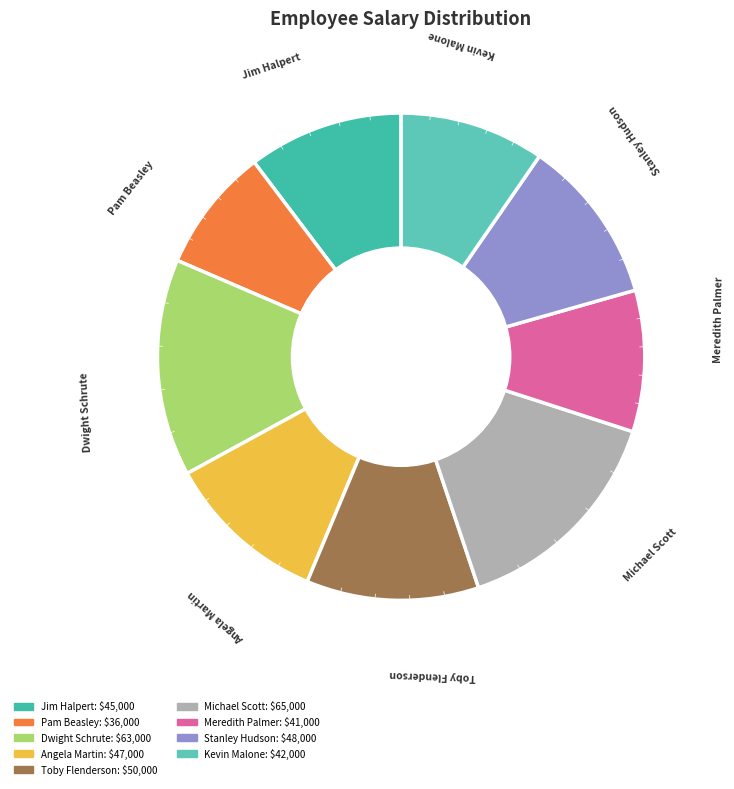

Count the number of slices in the pie.

9